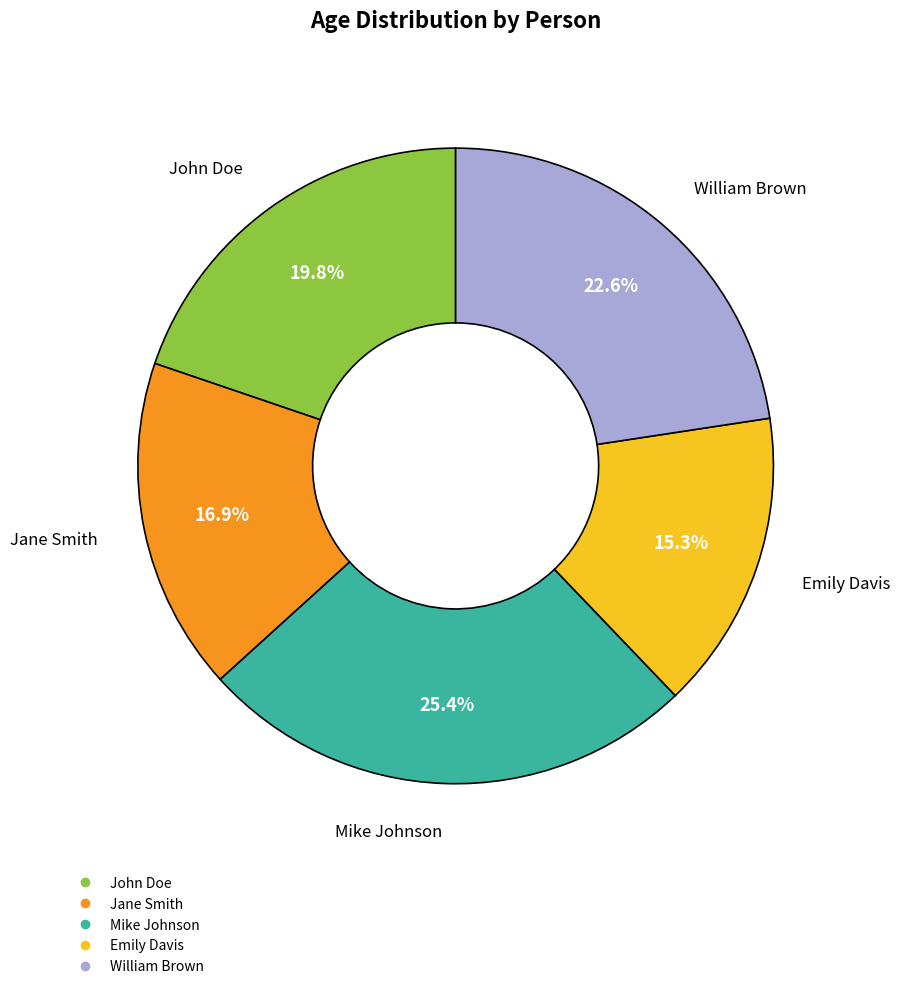

Rank the categories by value from lowest to highest.

Emily Davis, Jane Smith, John Doe, William Brown, Mike Johnson